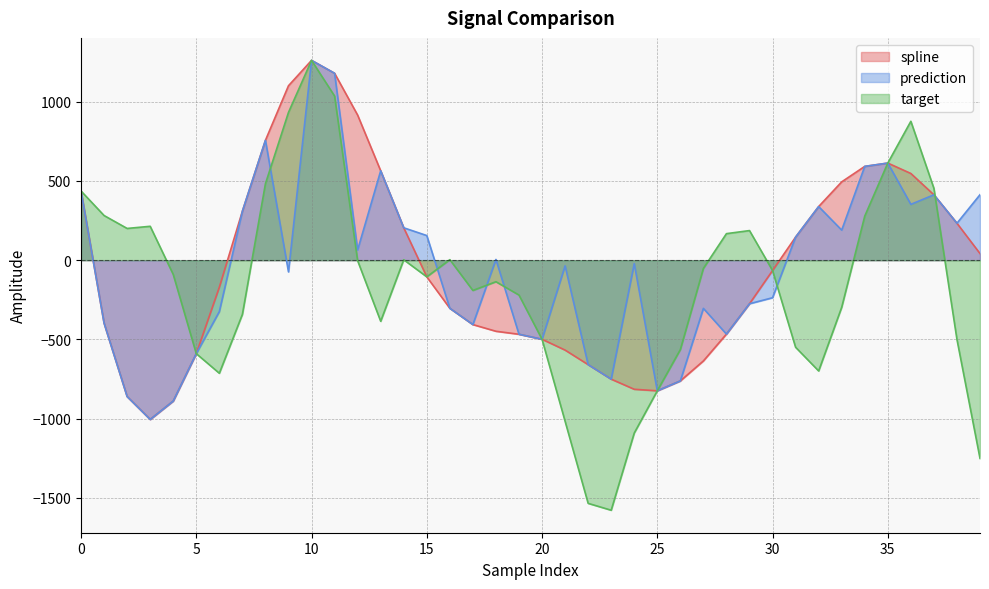

Reading right to left, list all the values displayed in this chart.

spline: 42.0	233.3	412.8	547.4	613.1	592.2	494.5	338.6	145.7	-65.3	-275.0	-466.6	-636.1	-762.2	-824.5	-815.0	-751.1	-659.4	-567.7	-499.3	-467.7	-448.7	-406.6	-303.7	-105.1	204.5	564.2	915.9	1180.0	1261.4	1101.3	756.8	309.2	-170.4	-590.0	-889.4	-1005.5	-861.0	-397.5	436.8
prediction: 413.3	233.3	412.8	352.5	613.1	592.2	189.9	338.6	145.7	-237.1	-275.0	-466.6	-304.4	-762.2	-824.5	-21.9	-751.1	-659.4	-35.8	-499.3	-467.7	4.6	-406.6	-303.7	155.5	204.5	564.2	64.7	1180.0	1261.4	-73.8	756.8	309.2	-324.6	-590.0	-889.4	-1005.5	-861.0	-397.5	436.8
target: -1251.3	-500.3	453.6	876.8	613.1	278.3	-297.5	-699.3	-549.8	-65.3	186.9	167.6	-51.9	-564.4	-824.5	-1091.3	-1578.6	-1535.1	-1017.0	-499.3	-220.2	-136.0	-191.0	3.2	-105.1	2.7	-385.7	-3.3	1036.3	1261.4	933.1	482.7	-342.3	-713.8	-590.0	-90.1	214.0	200.4	281.9	436.8